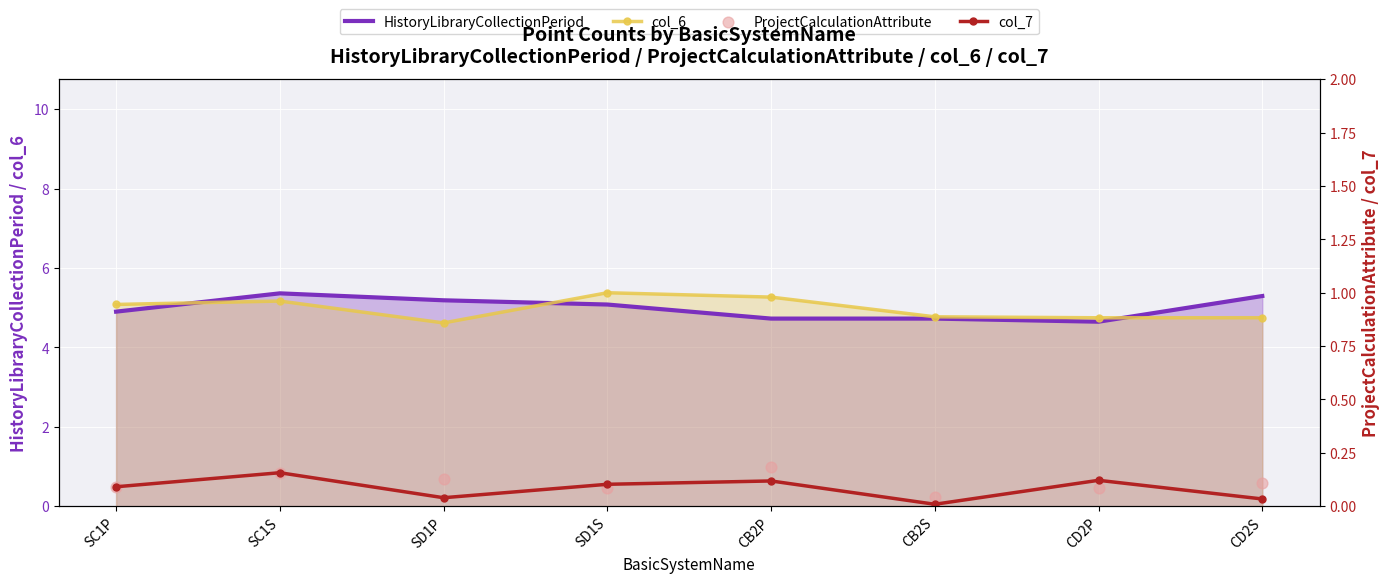

What is the total value across all series at SC1S?

10.8